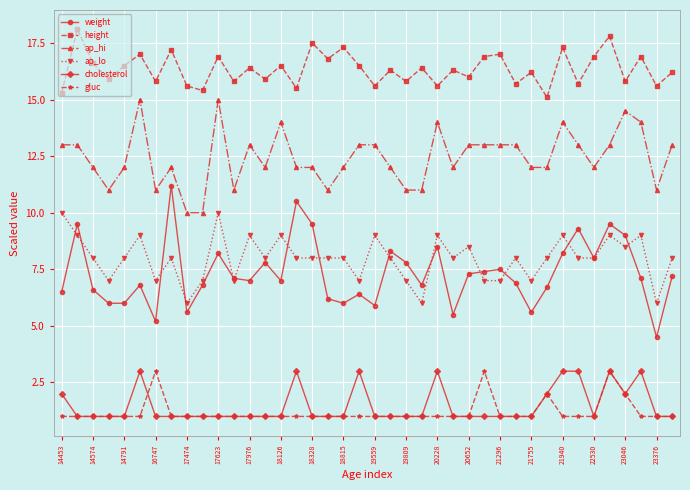

What is the sum of all ap_hi values?

497.5